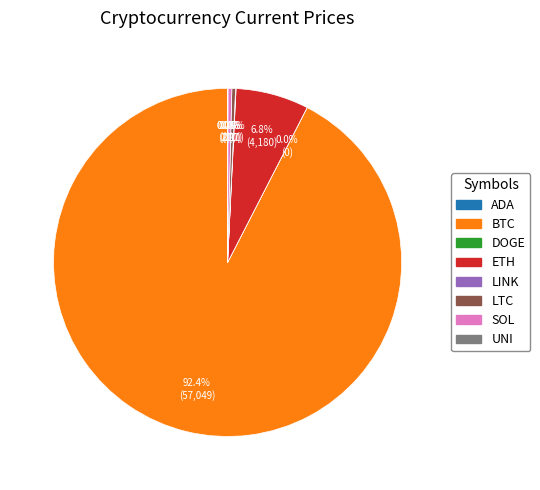

Does any single category account for the majority?

Yes